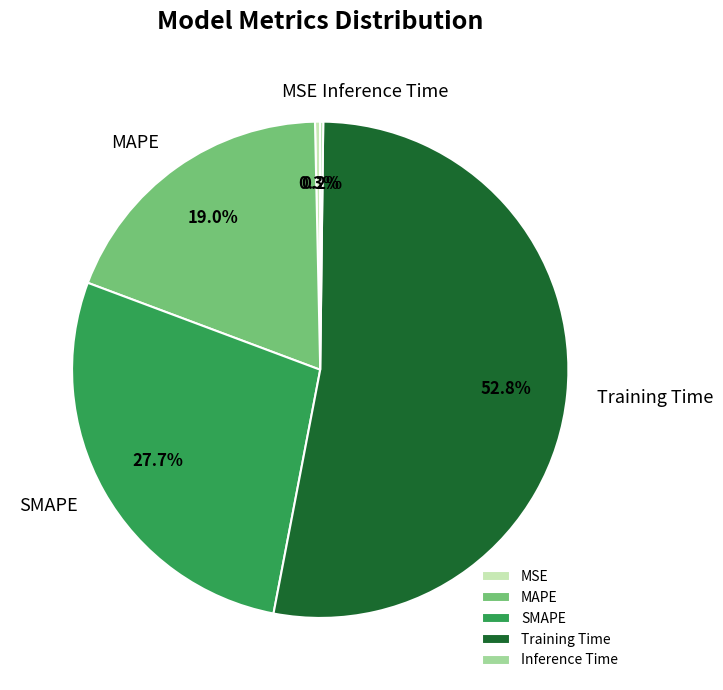

The MSE slice represents 0% of the pie. True or false?

True